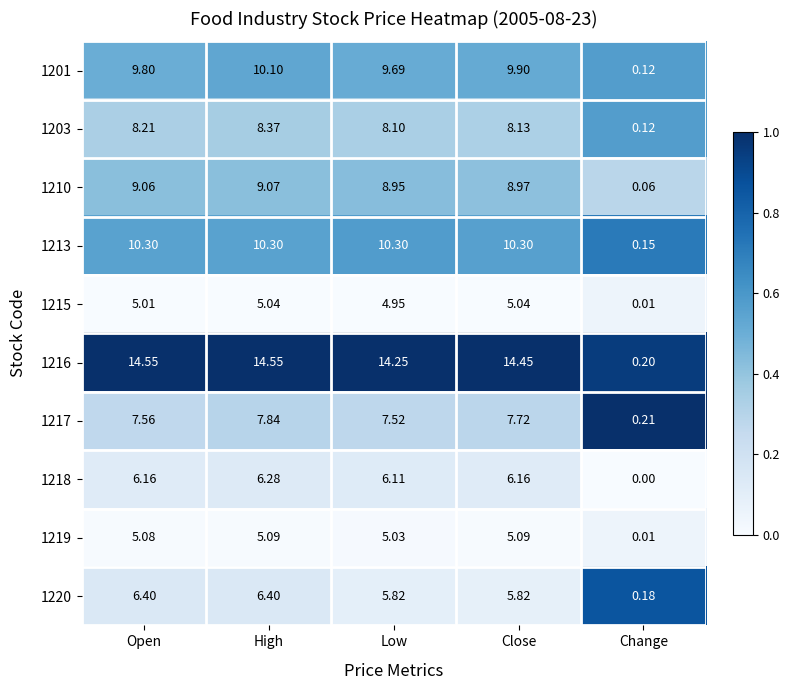

At how many categories does at least one series exceed 0?

5